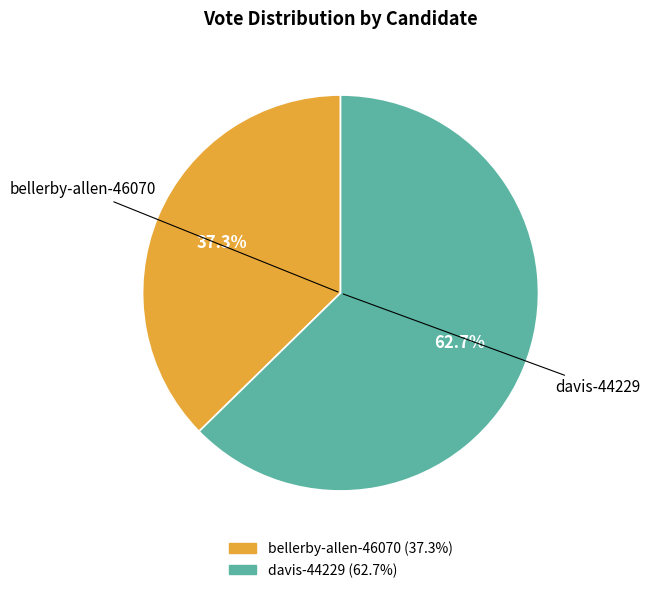

What portion of the pie excludes davis-44229?

37.3%